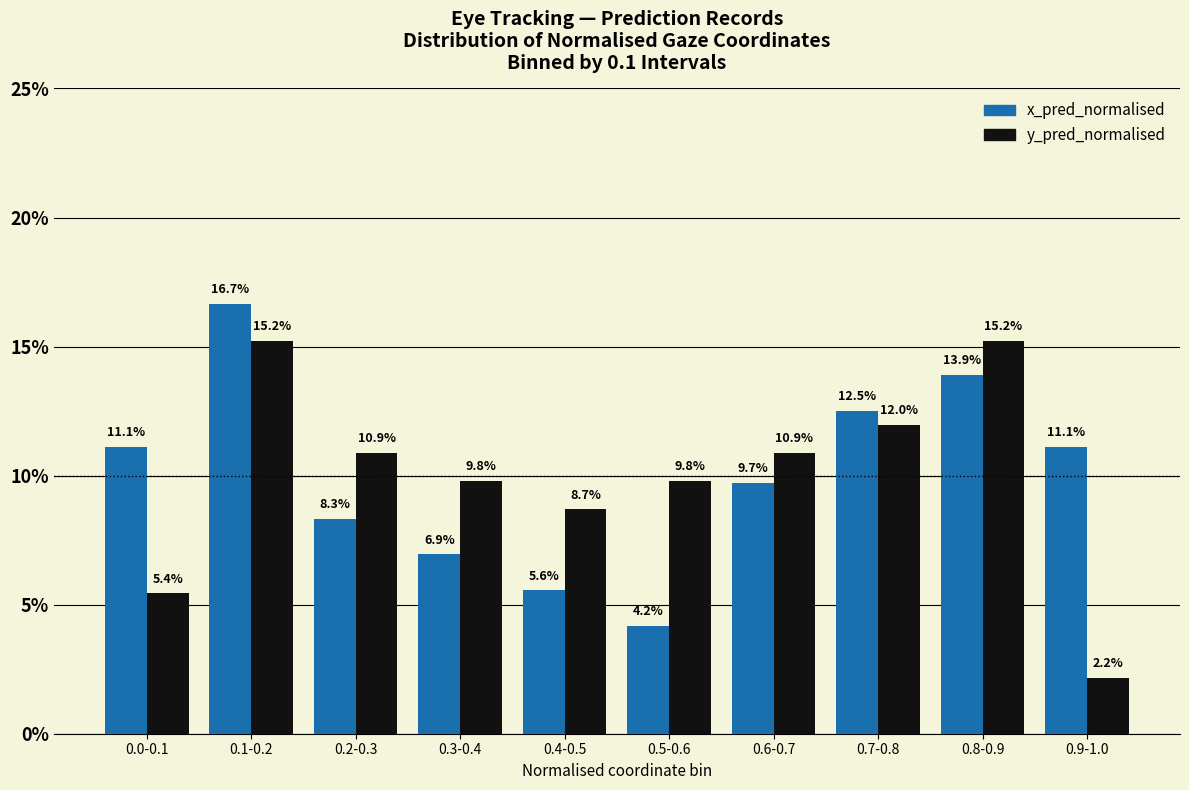

Does the chart contain any negative values?

No